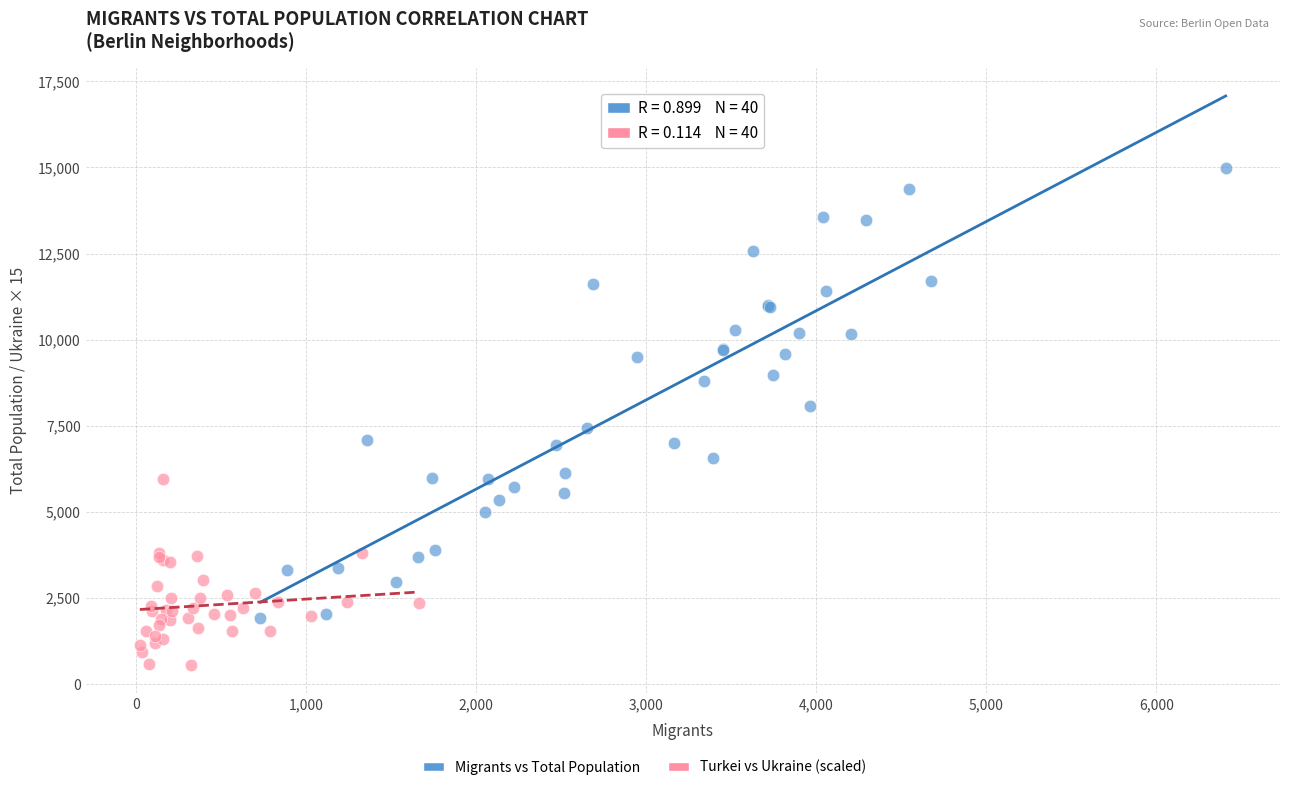

Which series contains the highest Y value?

Migrants vs Total Population